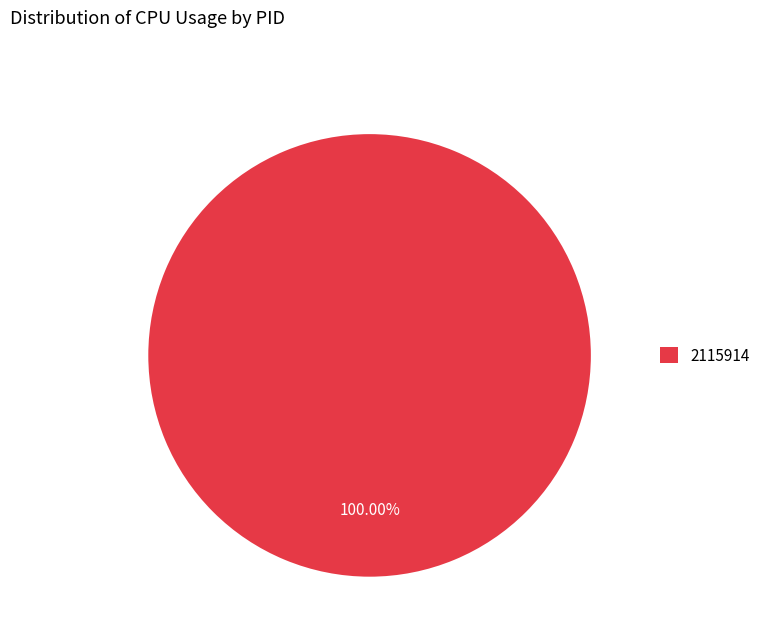

True or false: 2115914 accounts for 88% of the total.

False